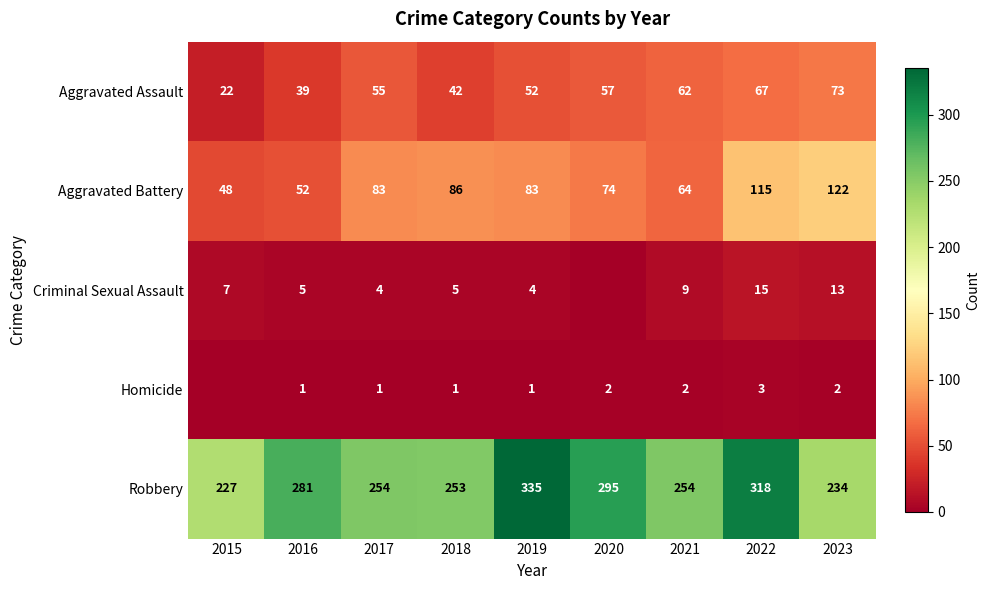

What is the average value of the Aggravated Battery series?

81